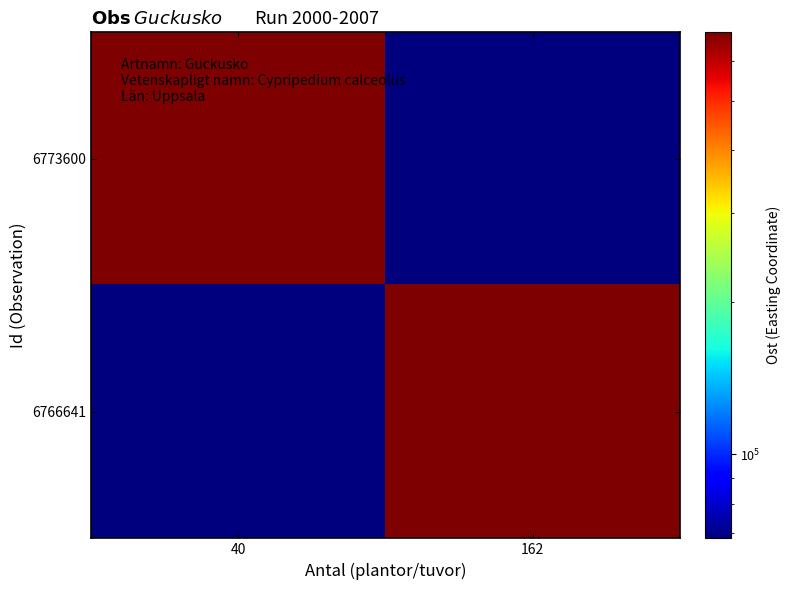

Reading left to right, extract all data points from this chart.

6773600: 40=682714.5	162=68271.0
6766641: 40=68271.0	162=682709.8